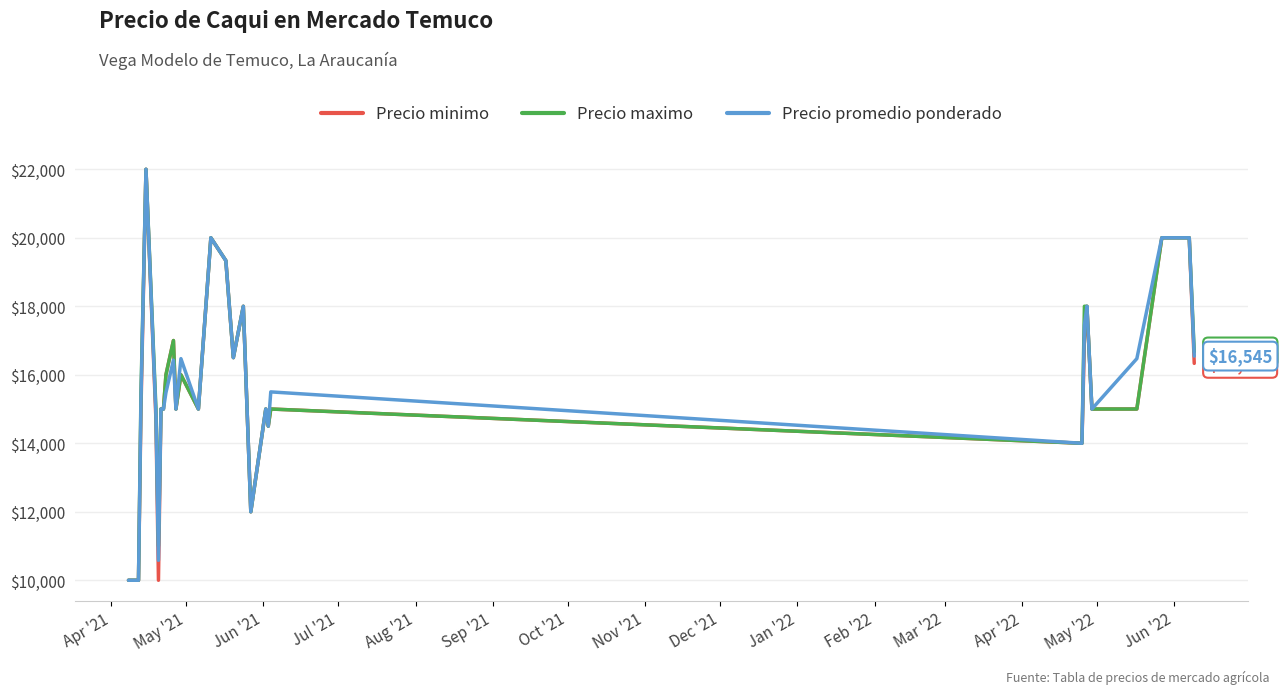

What is the greatest value displayed?

22000.0